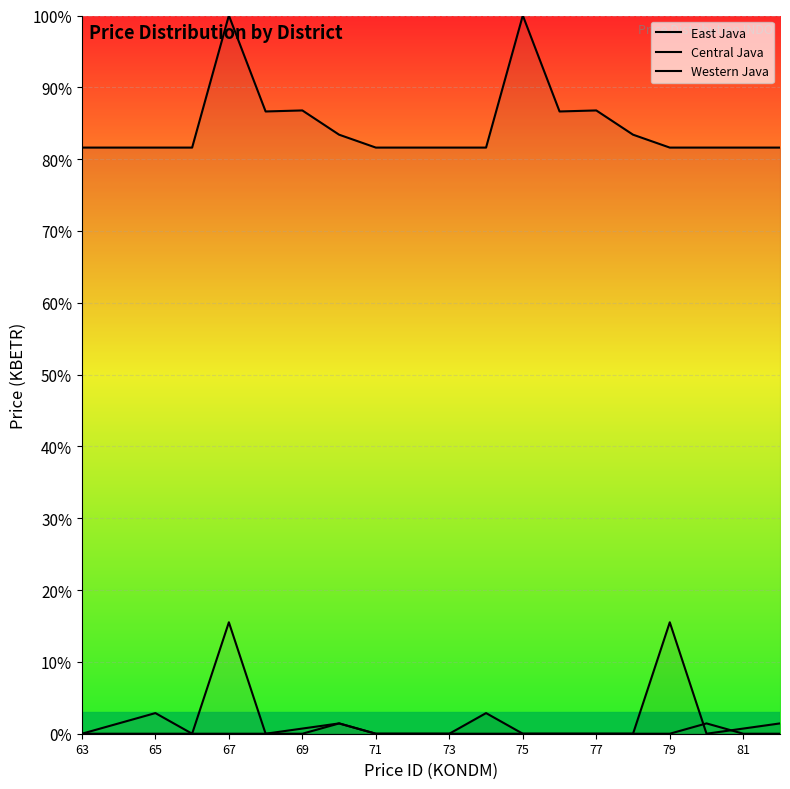

How many values in the East Java series exceed 0?

5